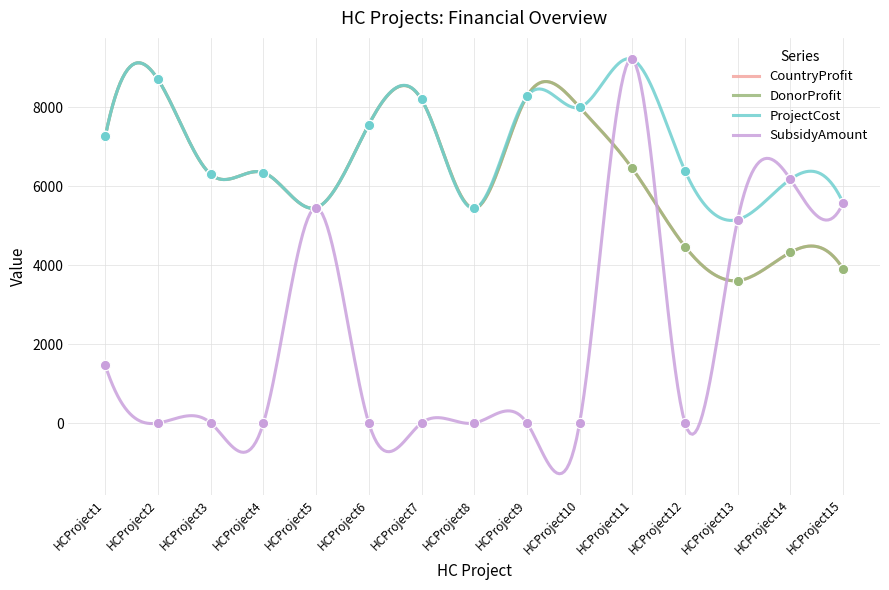

Which series reaches the maximum Y coordinate?

ProjectCost